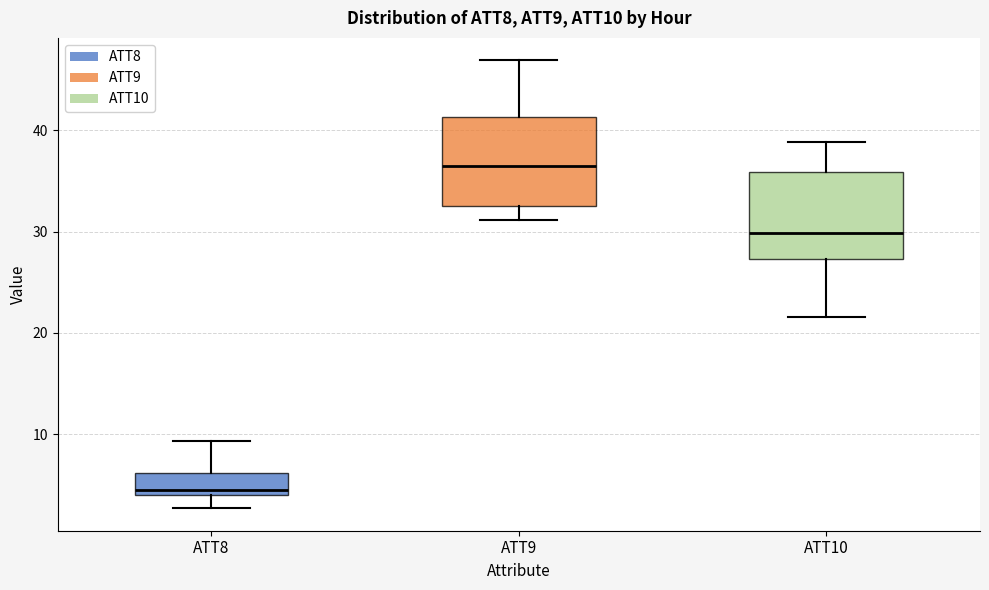

Reading left to right, read every box against the y-axis: the position of its median line, the range the box covers, and the ends of its whiskers. The values are not printed on the chart, so give them approximately, as read against the axis.

ATT8: median 5, box 4 to 6, whiskers 3 to 9
ATT9: median 36, box 32 to 41, whiskers 31 to 47
ATT10: median 30, box 27 to 36, whiskers 22 to 39